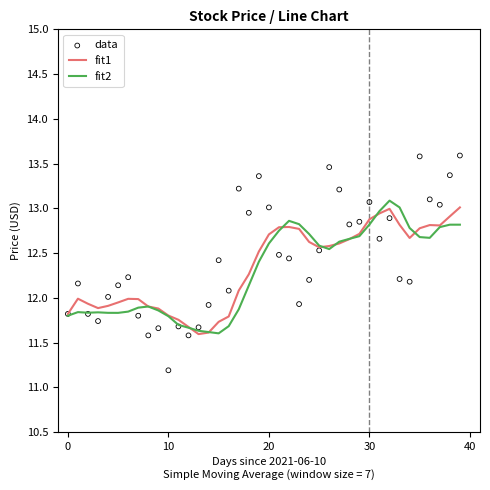

What is the total value across all series at 26?

38.6